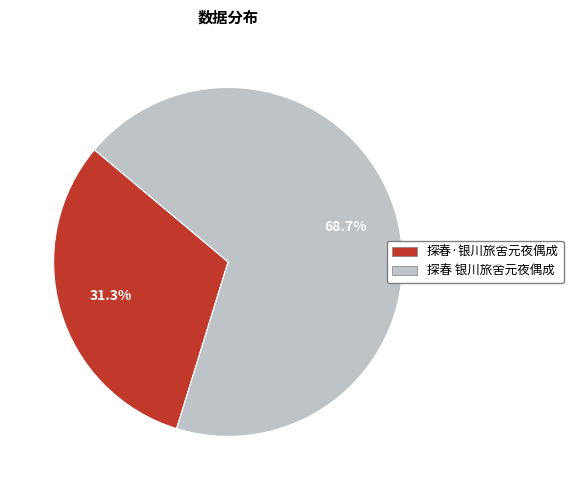

What is the largest slice in the pie chart?

探春 银川旅舍元夜偶成